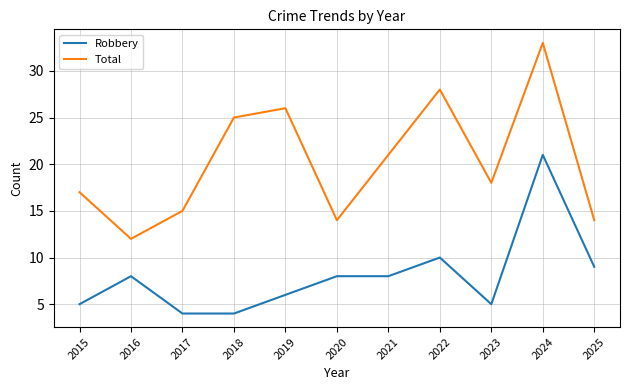

True or false: Robbery and Total intersect in this chart.

False